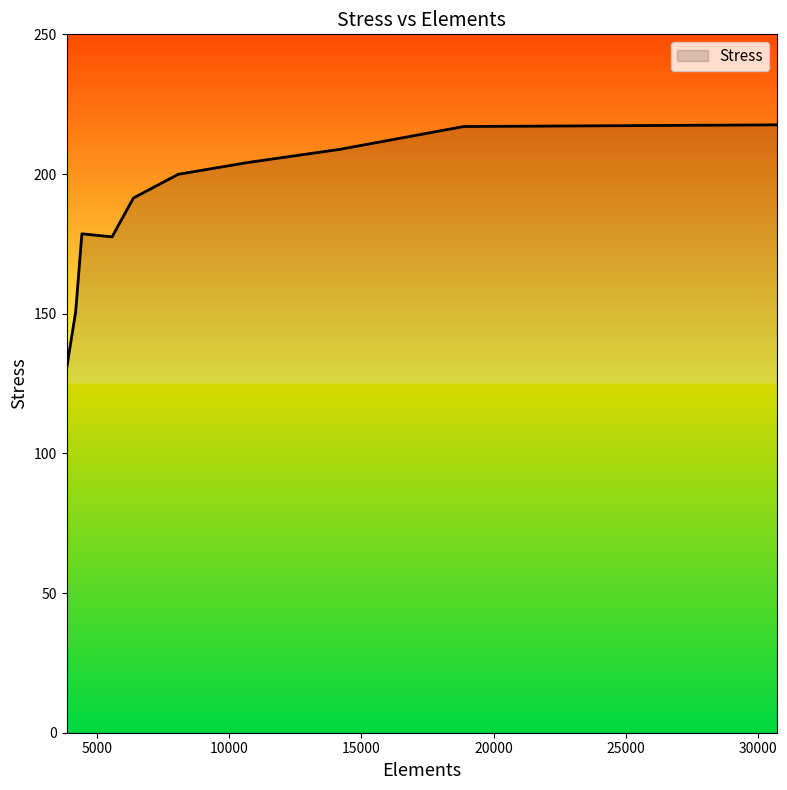

What is the greatest value displayed?

217.6